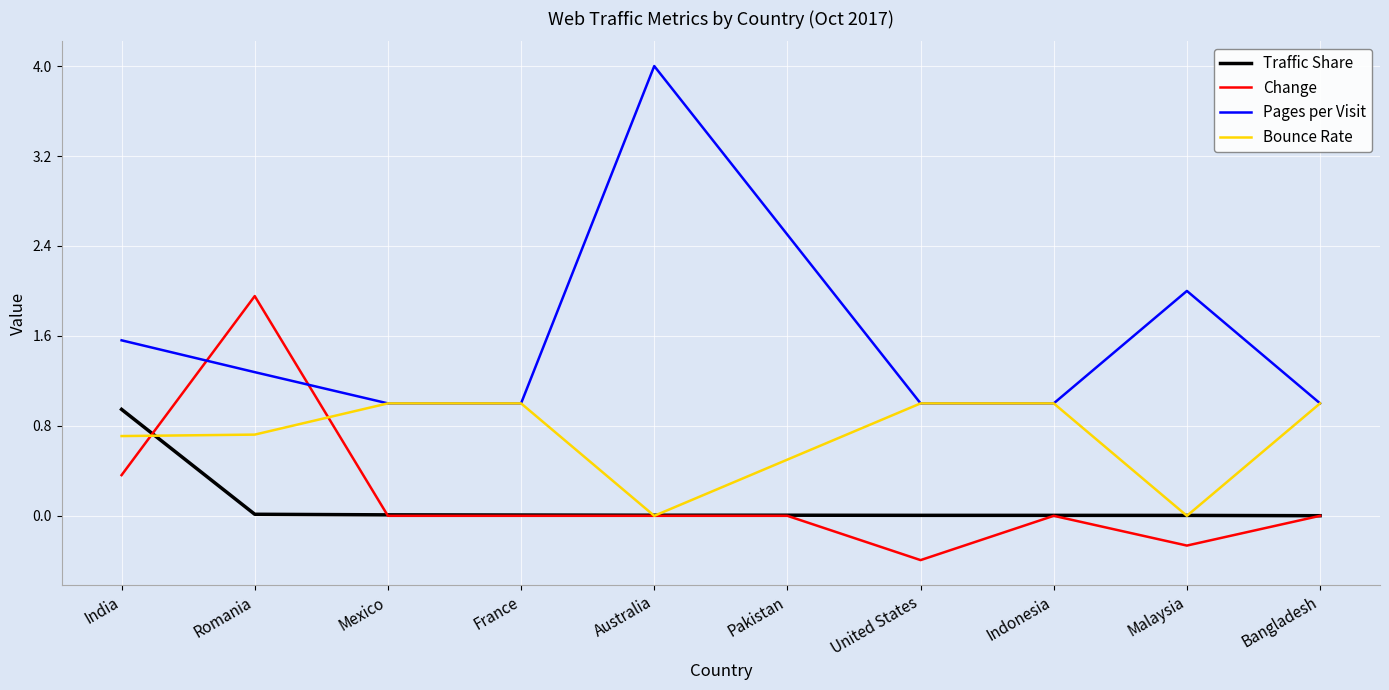

Count the number of data series in this chart.

4